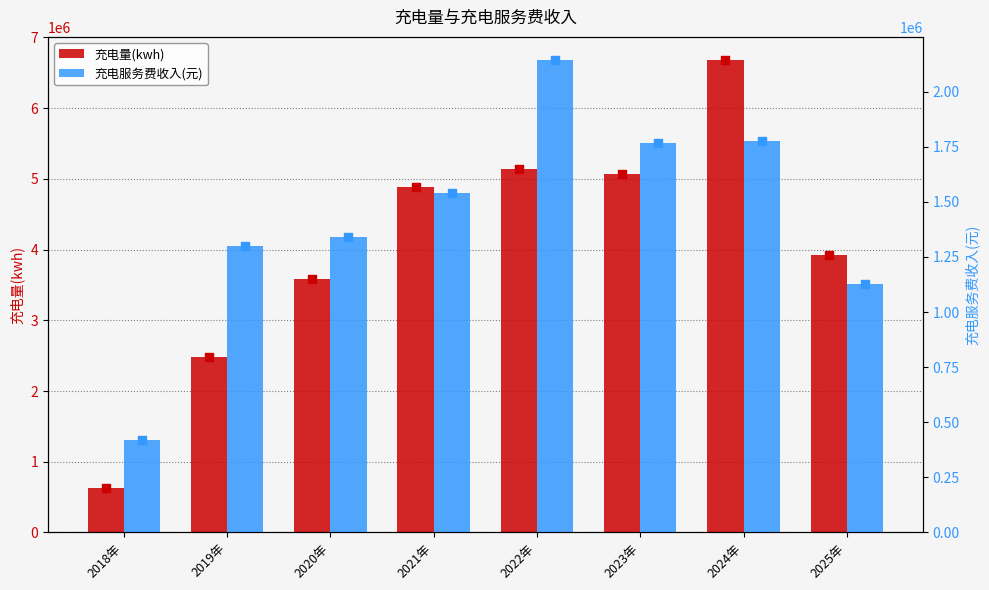

What is the total value across all series at 2023年?

6842007.1